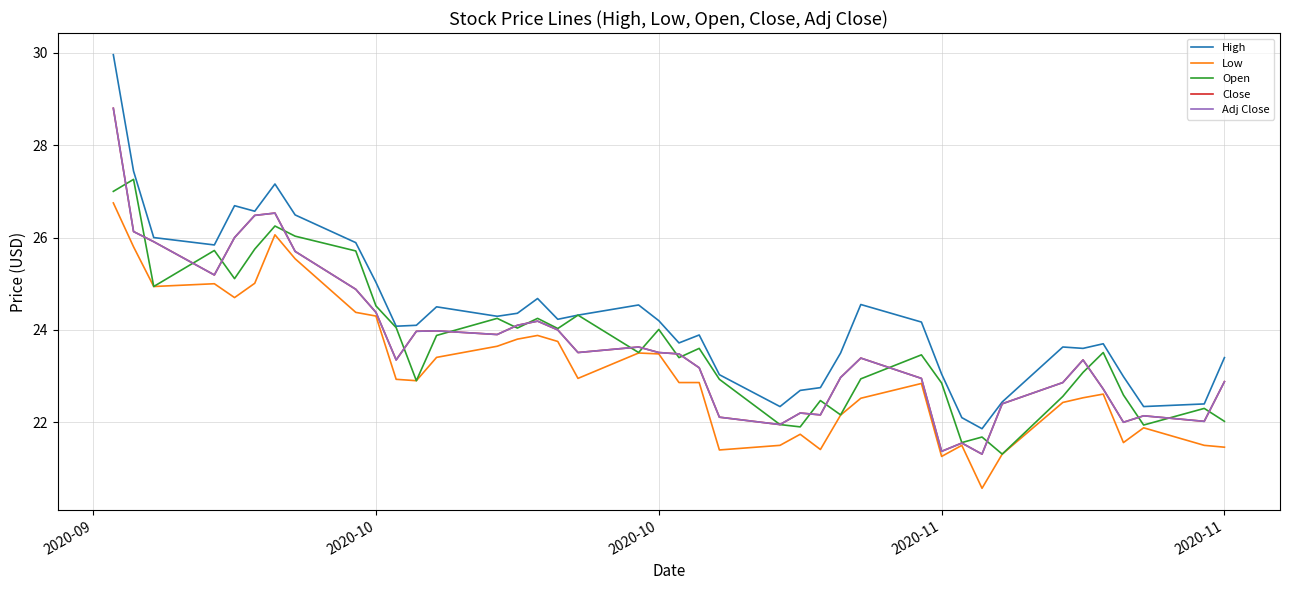

Does the chart display data point markers on the line(s)?

No